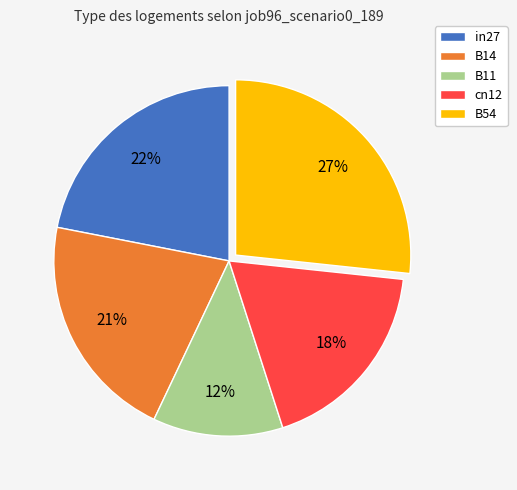

To the nearest percent, what portion does B11 represent?

12%